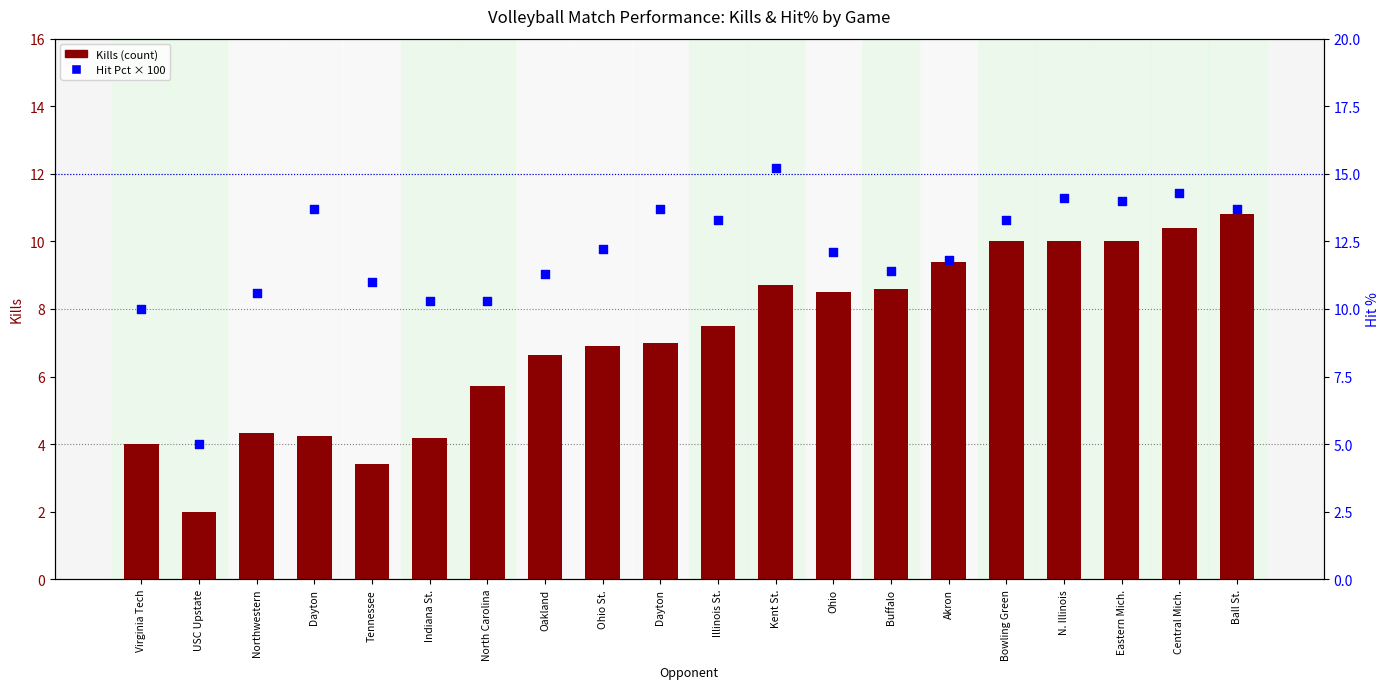

At how many categories does at least one series exceed 8?

19